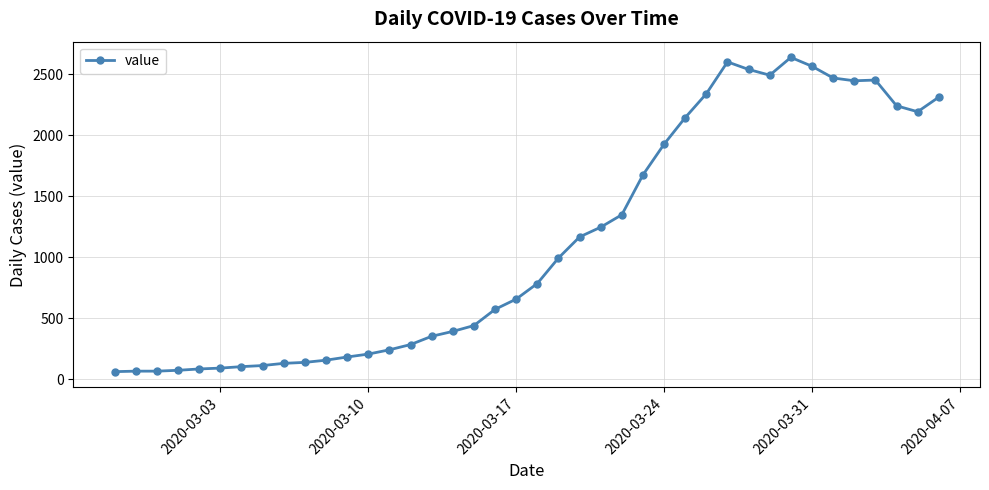

What is the greatest value displayed?

2639